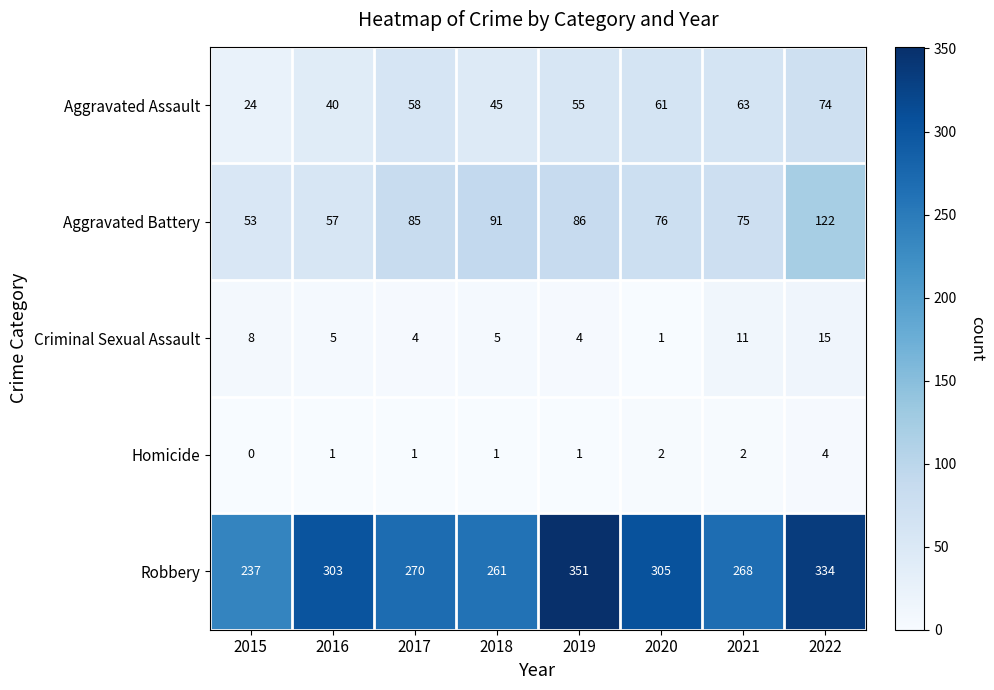

The value of Aggravated Battery at 2017 is 44. True or false?

False